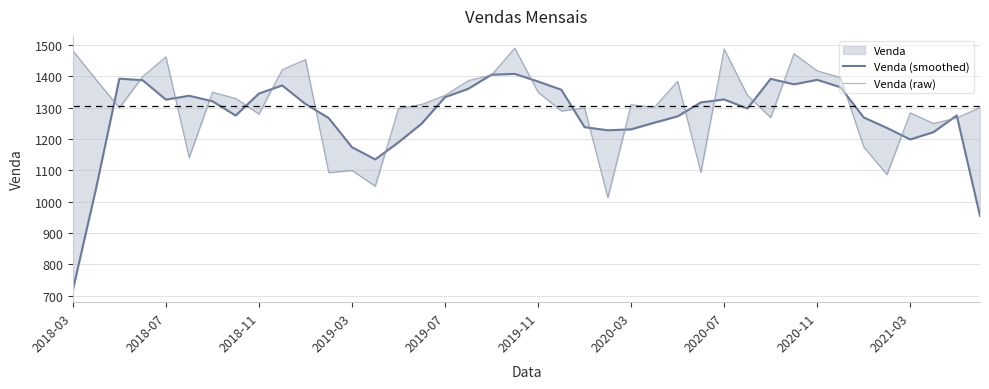

Rank the categories by Venda (smoothed) value from highest to lowest.

19, 18, 2018-11, 30, 32, 2019-03, 20, 31, 2021-03, 33, 17, 21, 2020-11, 2019-11, 16, 28, 2019-07, 2020-03, 27, 10, 29, 38, 2020-07, 26, 34, 11, 25, 15, 22, 35, 24, 23, 37, 36, 14, 12, 13, 2018-07, 39, 2018-03